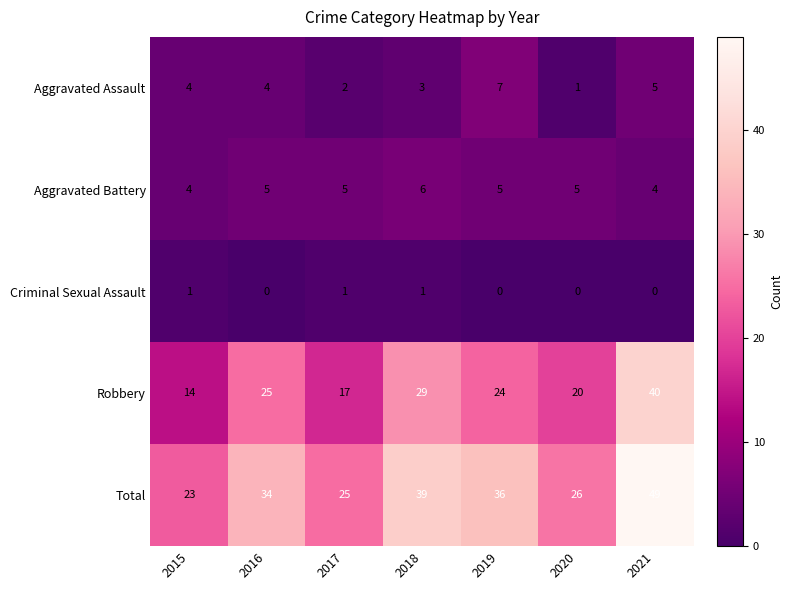

Is it true that Robbery equals 8 at 2017?

False